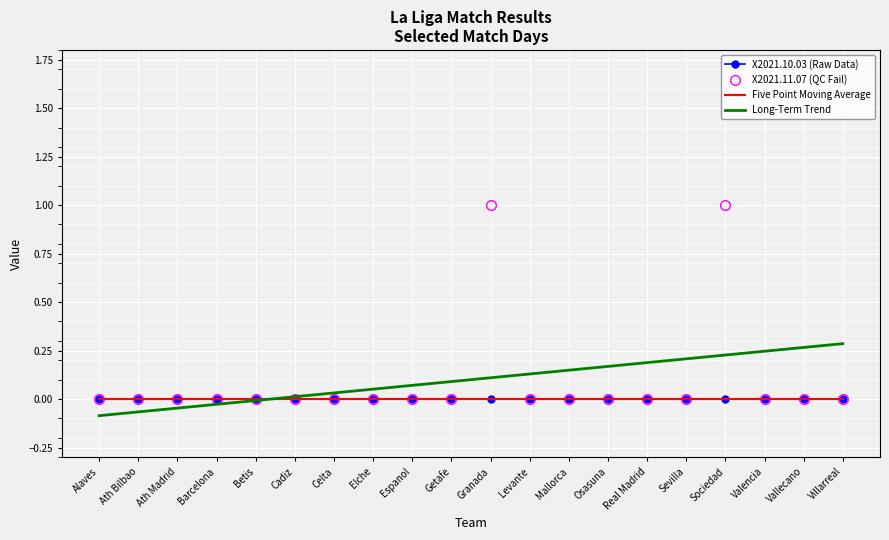

Is it true that Long-Term Trend equals 0.2 at Osasuna?

True